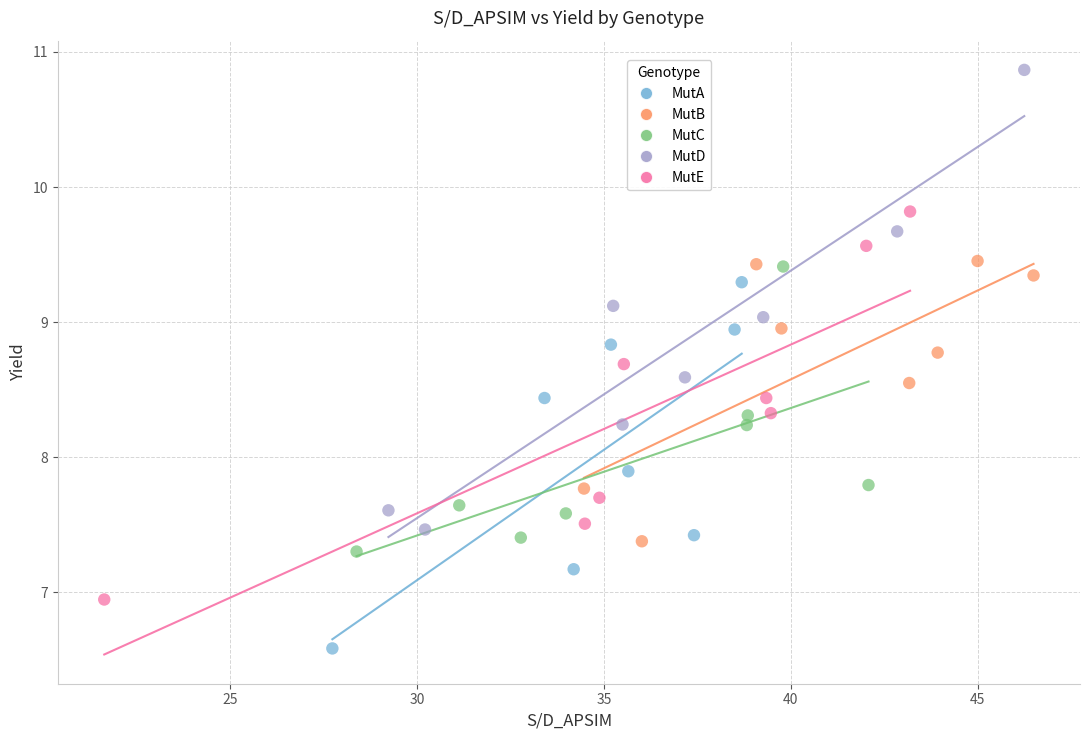

What are all the series names shown in the legend?

MutA, MutB, MutC, MutD, MutE